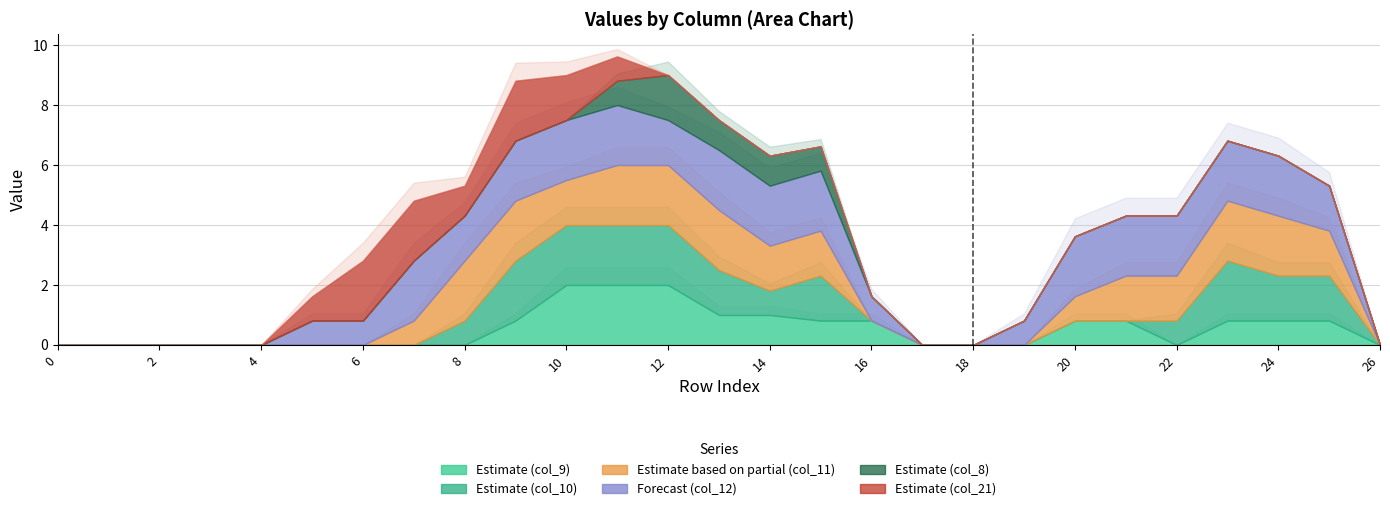

At how many categories does at least one series exceed 1?

16